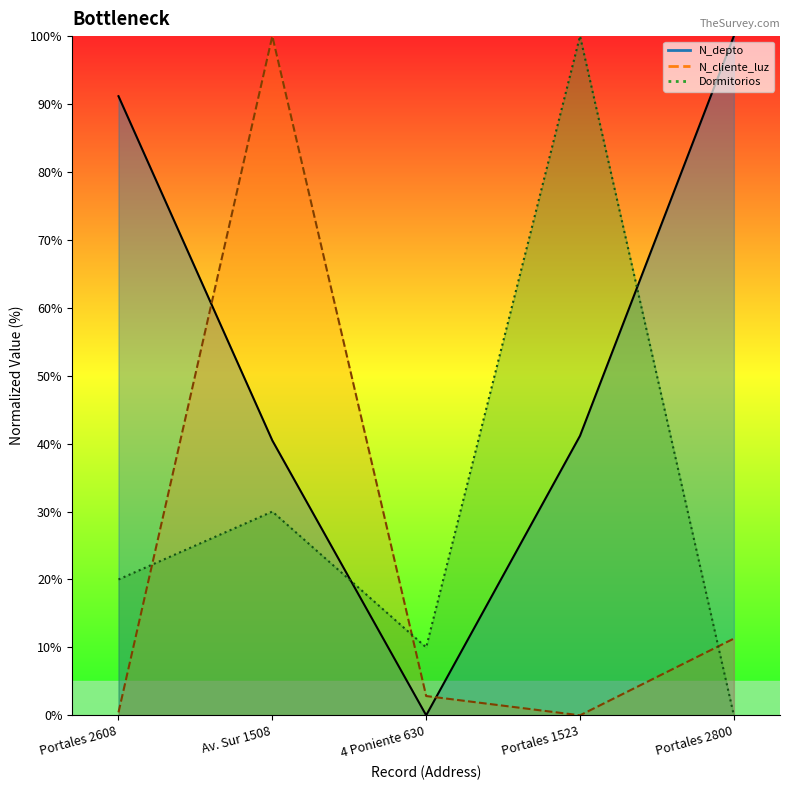

Reading left to right, transcribe all the data shown in this chart.

N_depto: 91.2	40.5	0.0	41.2	100.0
N_cliente_luz: 0.4	100.0	2.8	0.0	11.3
Dormitorios: 20.0	30.0	10.0	100.0	0.0